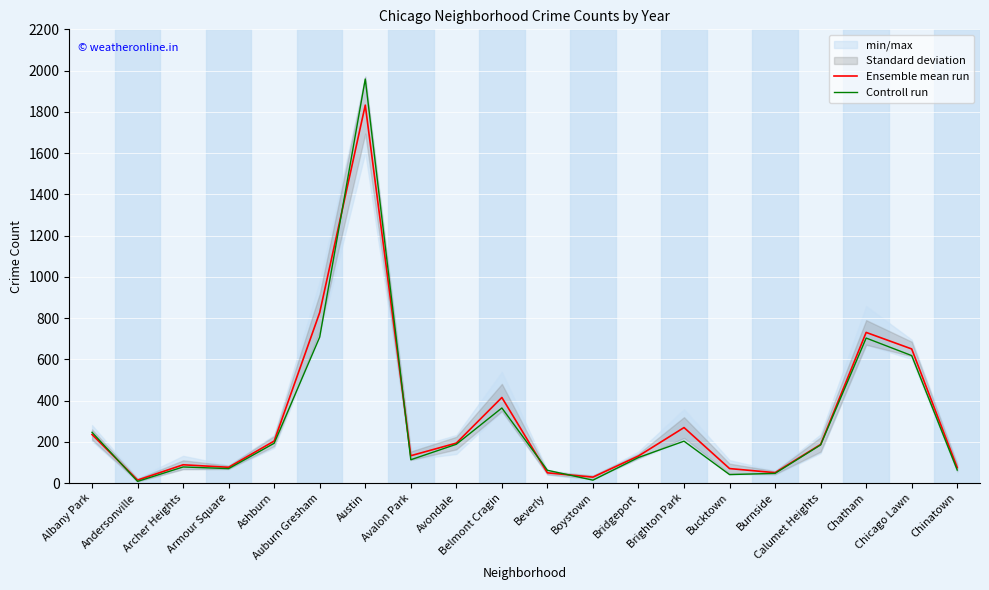

What is the difference between the second highest and second lowest values in the Ensemble mean run series?

798.5